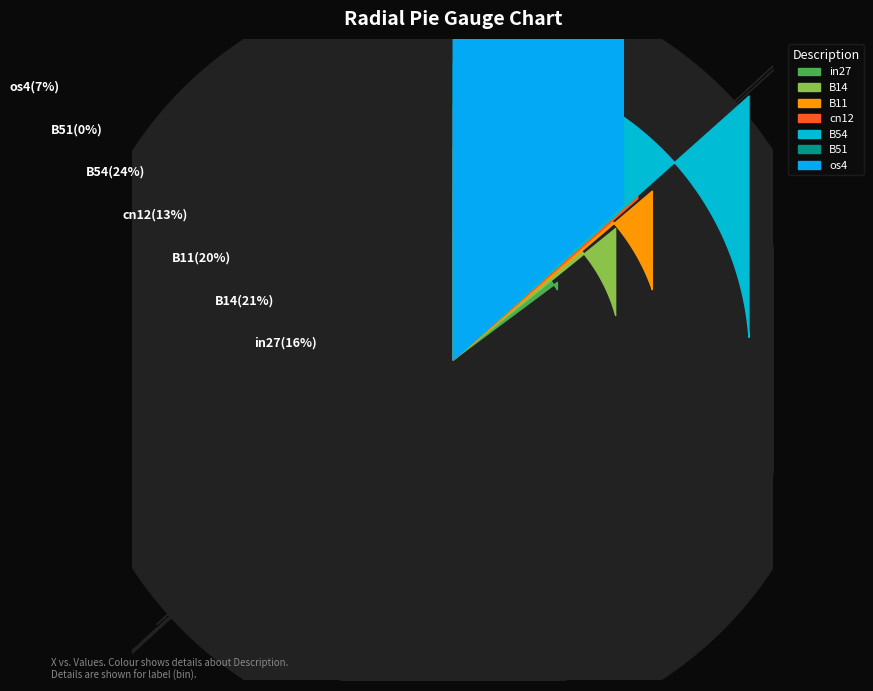

What percentage do B54 and os4 together represent?

31.1%